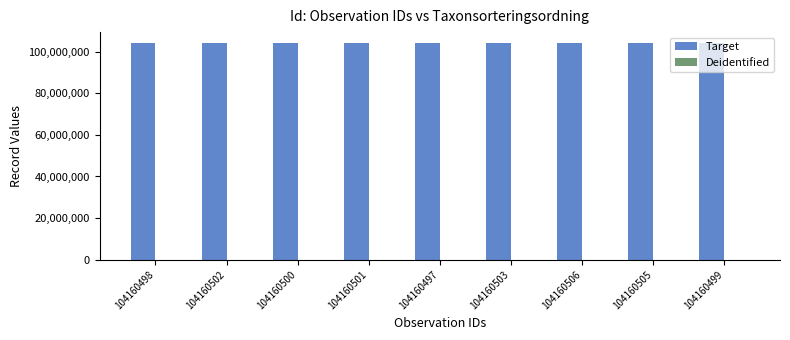

Which series has the largest total across all categories?

Target